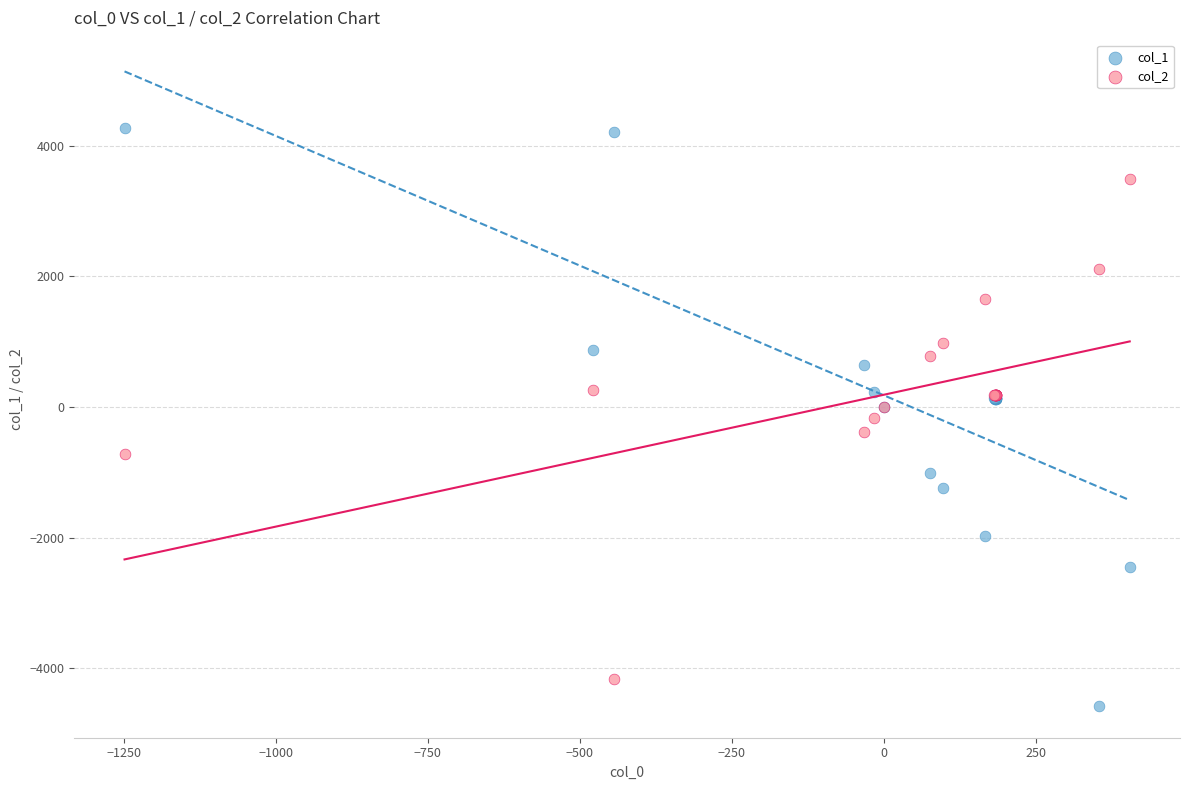

What is the X range (max minus min) for the scatter plot?

1653.1